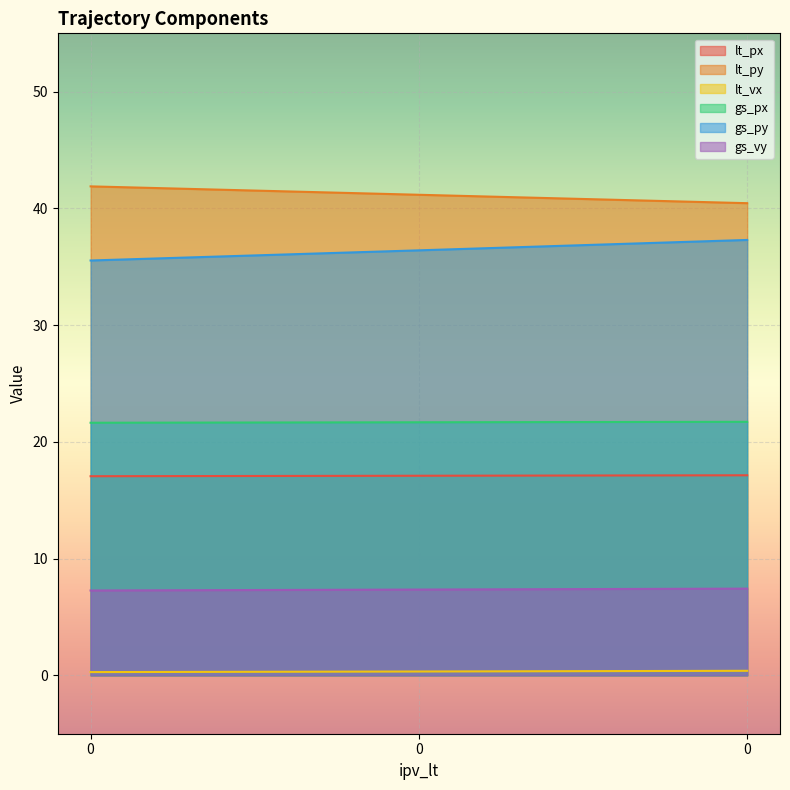

At 0, list the series in order from largest to smallest.

lt_py, gs_py, gs_px, lt_px, gs_vy, lt_vx